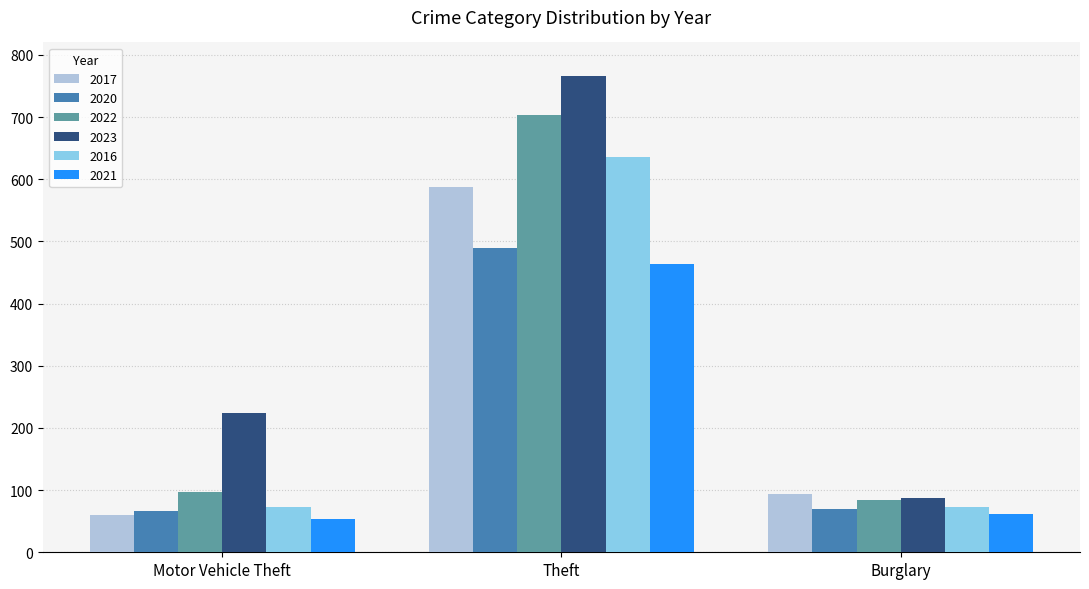

Are the bars grouped side by side (vs. stacked)?

Yes